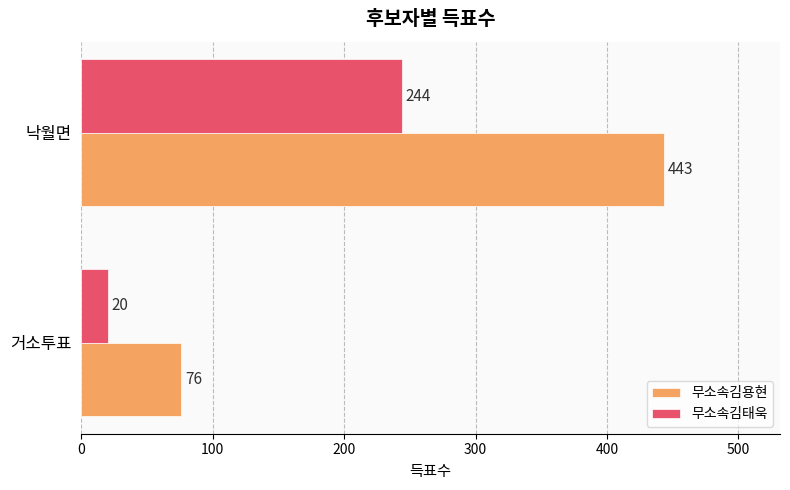

At which label is 무소속김태욱 closest to 132?

거소투표